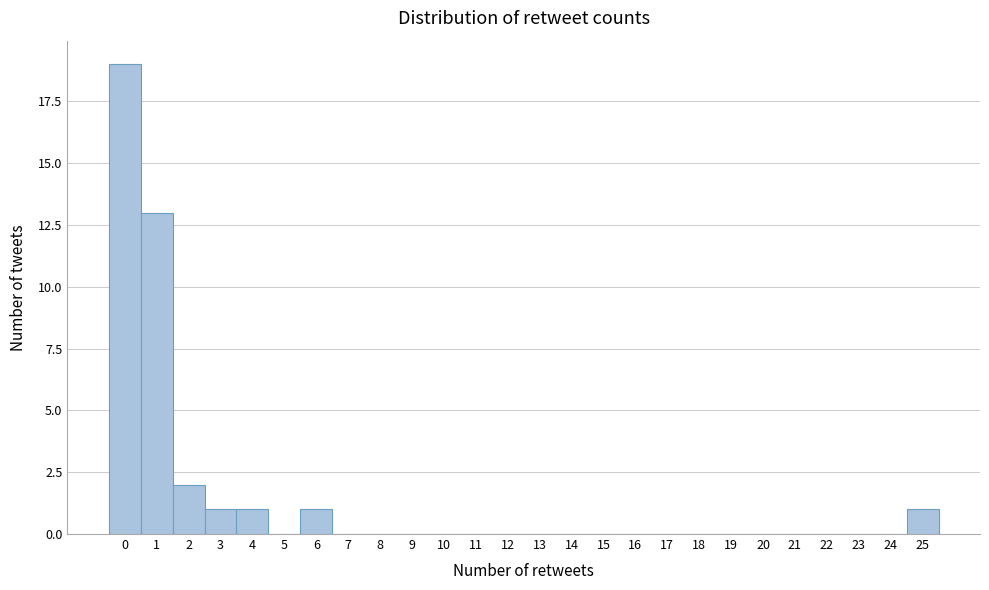

Over which range of the x-axis is the bar tallest?

-0.5 to 0.5